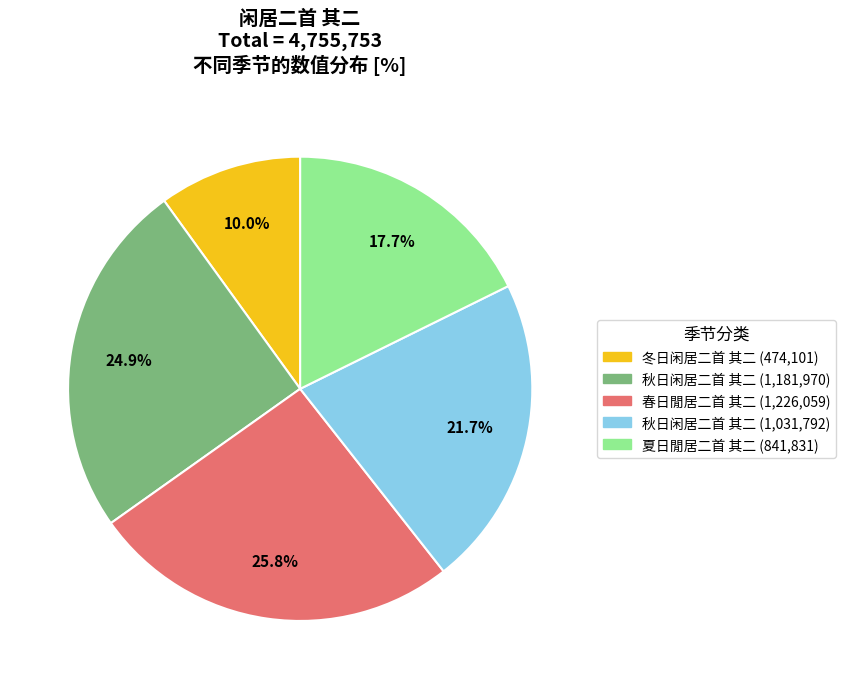

Does any single category account for the majority?

No